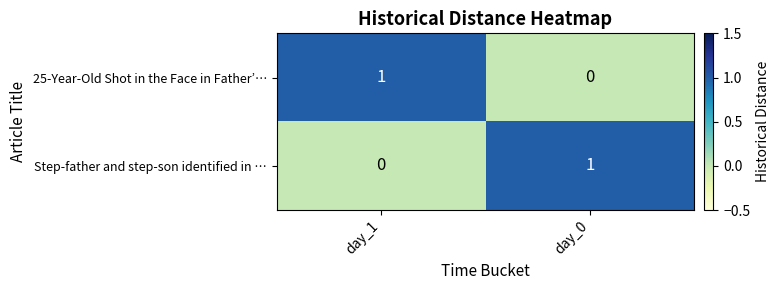

What is the spread (max minus min) of values at day_0?

1